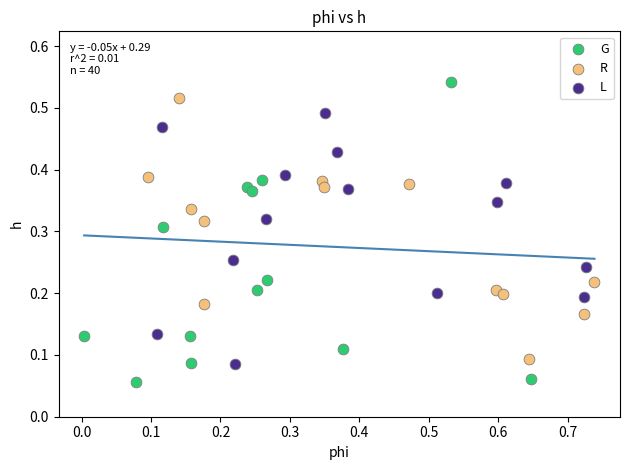

Which series has the widest spread of Y values?

G